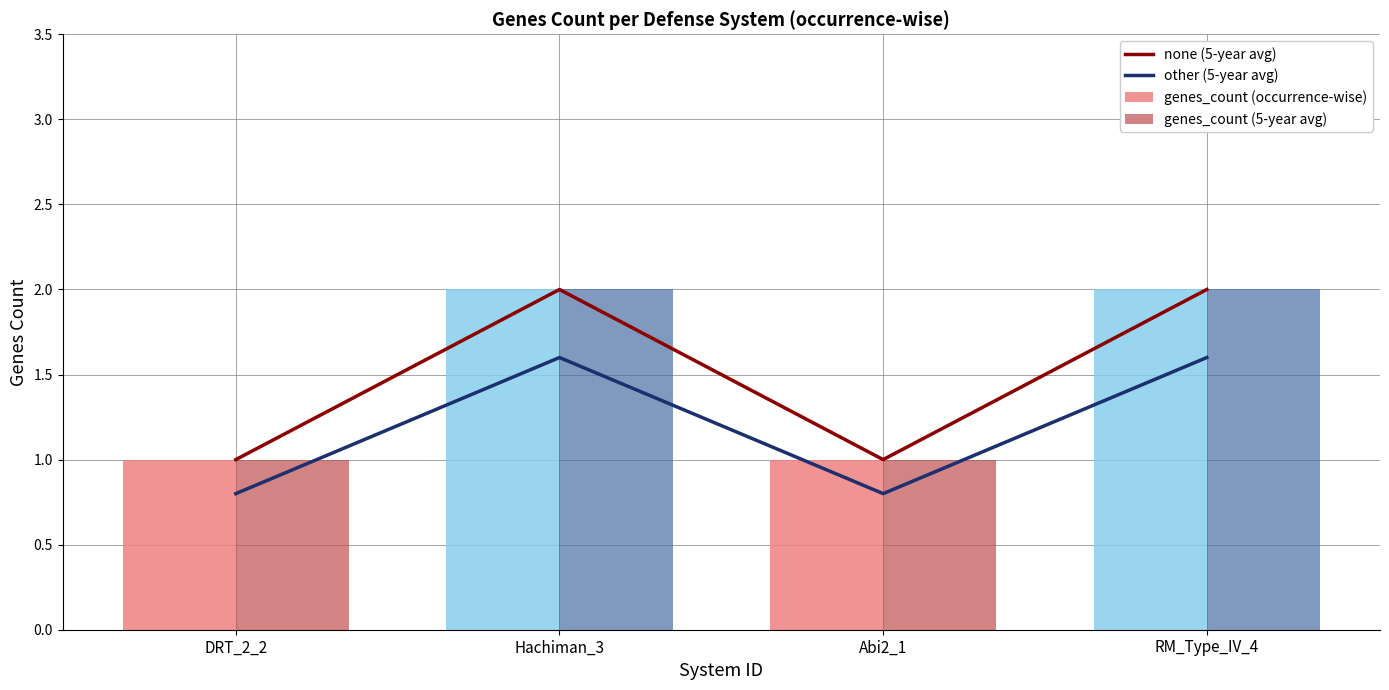

At how many categories does at least one series exceed 1?

2